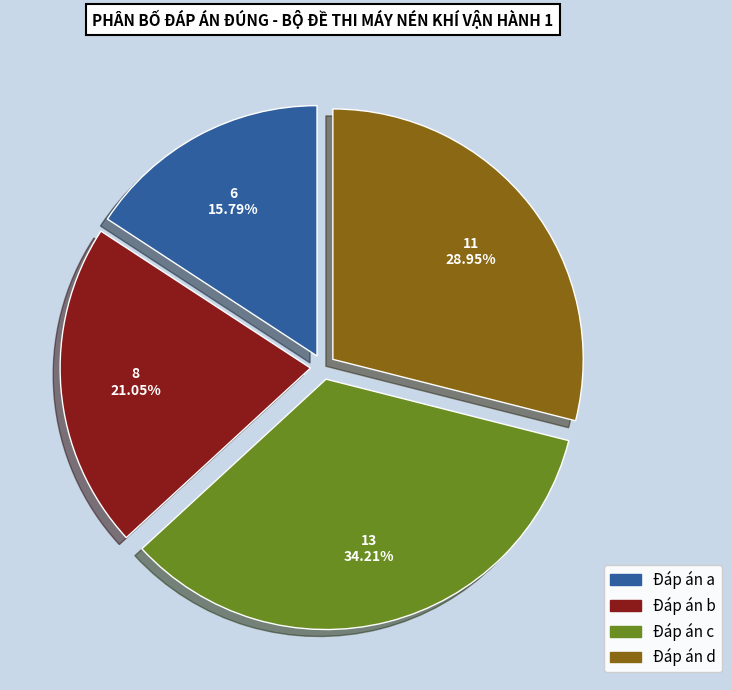

Which category has the smallest portion of the pie?

Đáp án a